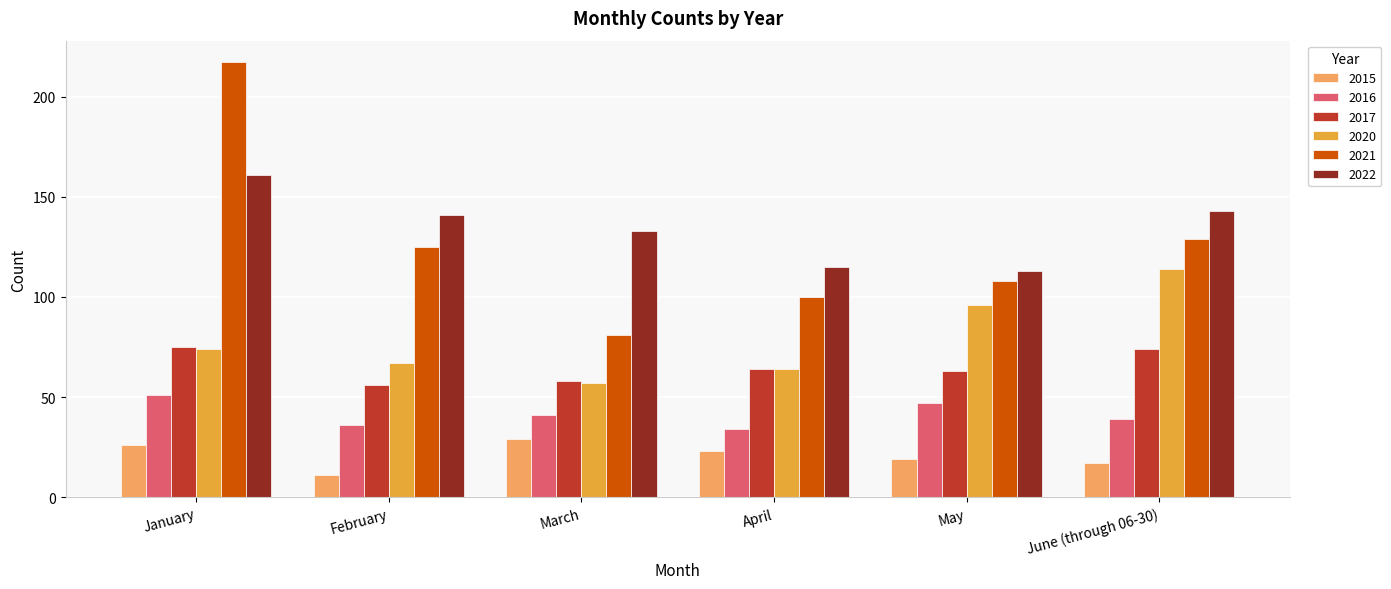

Reading left to right, list all the values displayed in this chart.

2015: January=26	February=11	March=29	April=23	May=19	June (through 06-30)=17
2016: January=51	February=36	March=41	April=34	May=47	June (through 06-30)=39
2017: January=75	February=56	March=58	April=64	May=63	June (through 06-30)=74
2020: January=74	February=67	March=57	April=64	May=96	June (through 06-30)=114
2021: January=217	February=125	March=81	April=100	May=108	June (through 06-30)=129
2022: January=161	February=141	March=133	April=115	May=113	June (through 06-30)=143